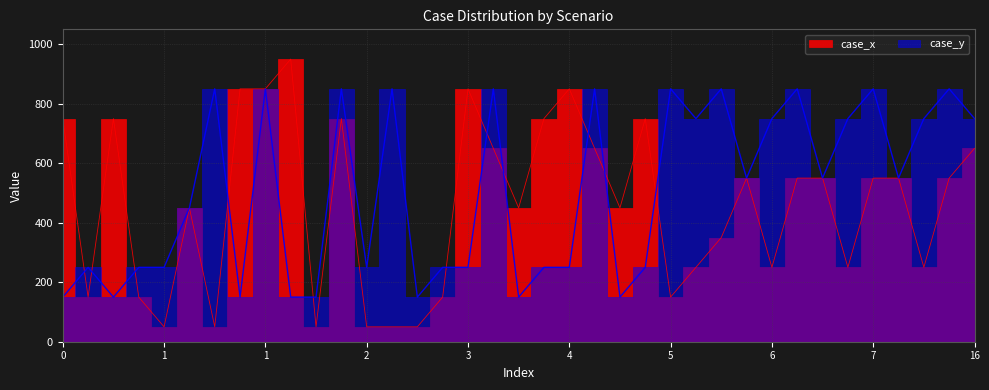

Count the case_y values in the range 250 to 850.

29